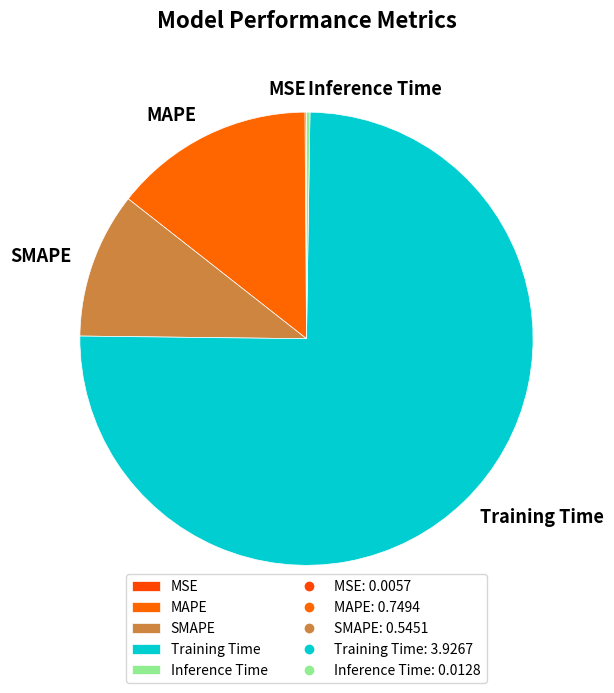

What is the largest slice in the pie chart?

Training Time